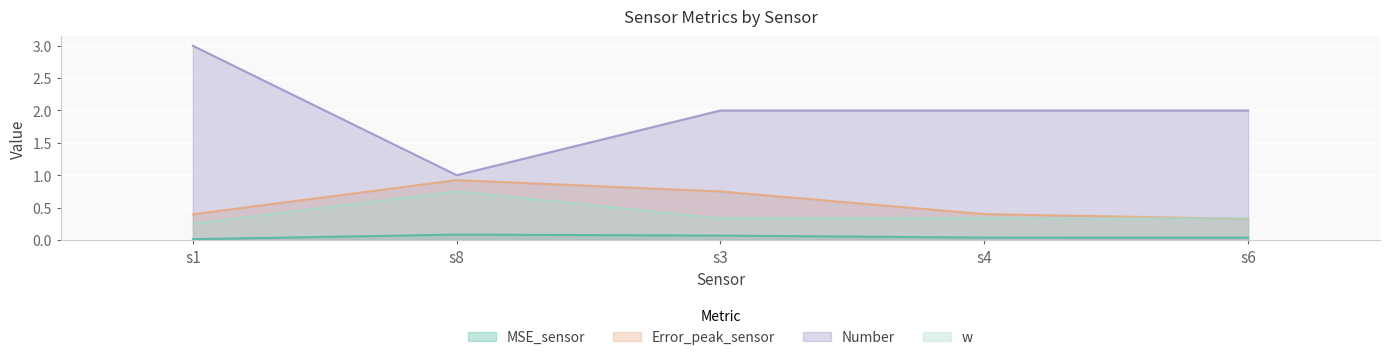

At which category does w reach its first local peak?

s8